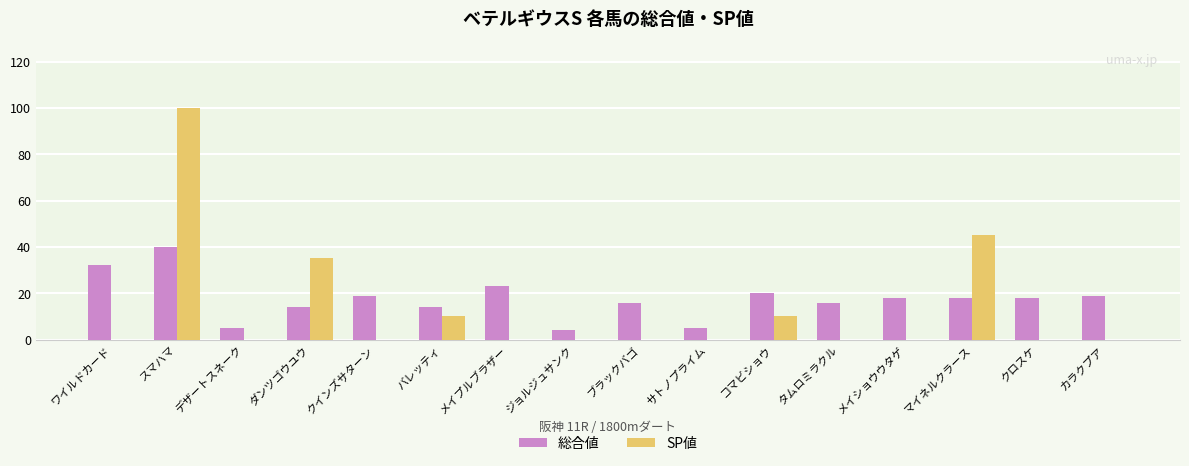

Reading right to left, what are all the values shown in this chart?

総合値: 19	18	18	18	16	20	5	16	4	23	14	19	14	5	40	32
SP値: 0	0	45	0	0	10	0	0	0	0	10	0	35	0	100	0